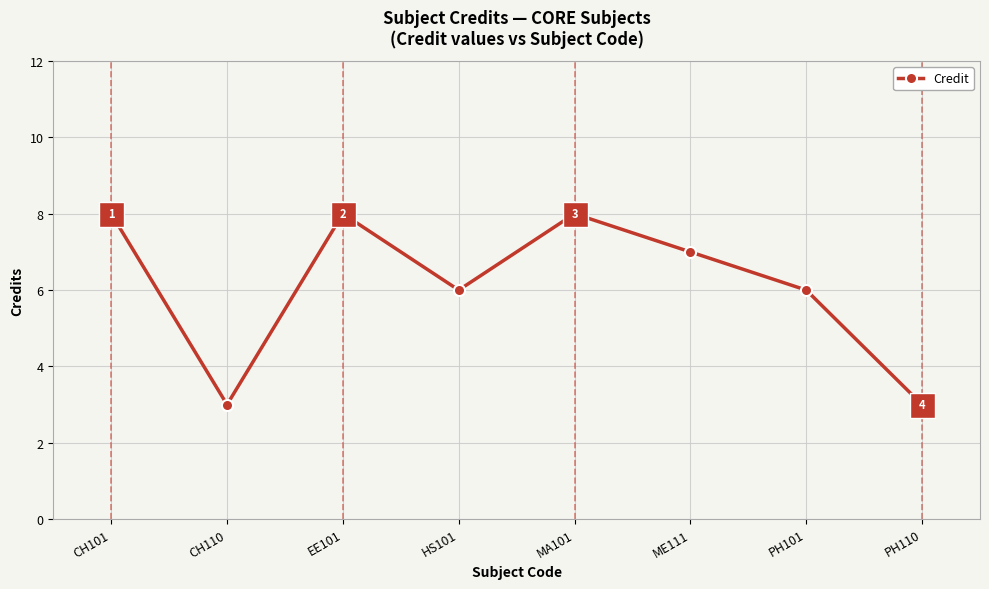

Reading left to right, transcribe all the data shown in this chart.

CH101=8	CH110=3	EE101=8	HS101=6	MA101=8	ME111=7	PH101=6	PH110=3